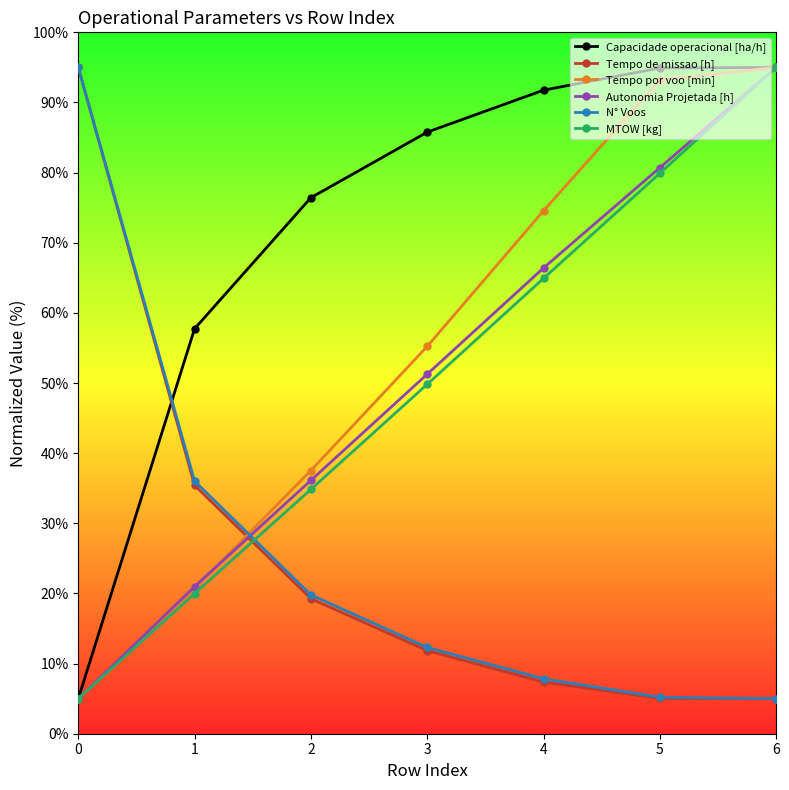

The value of N° Voos at 2 is 19.8. True or false?

True